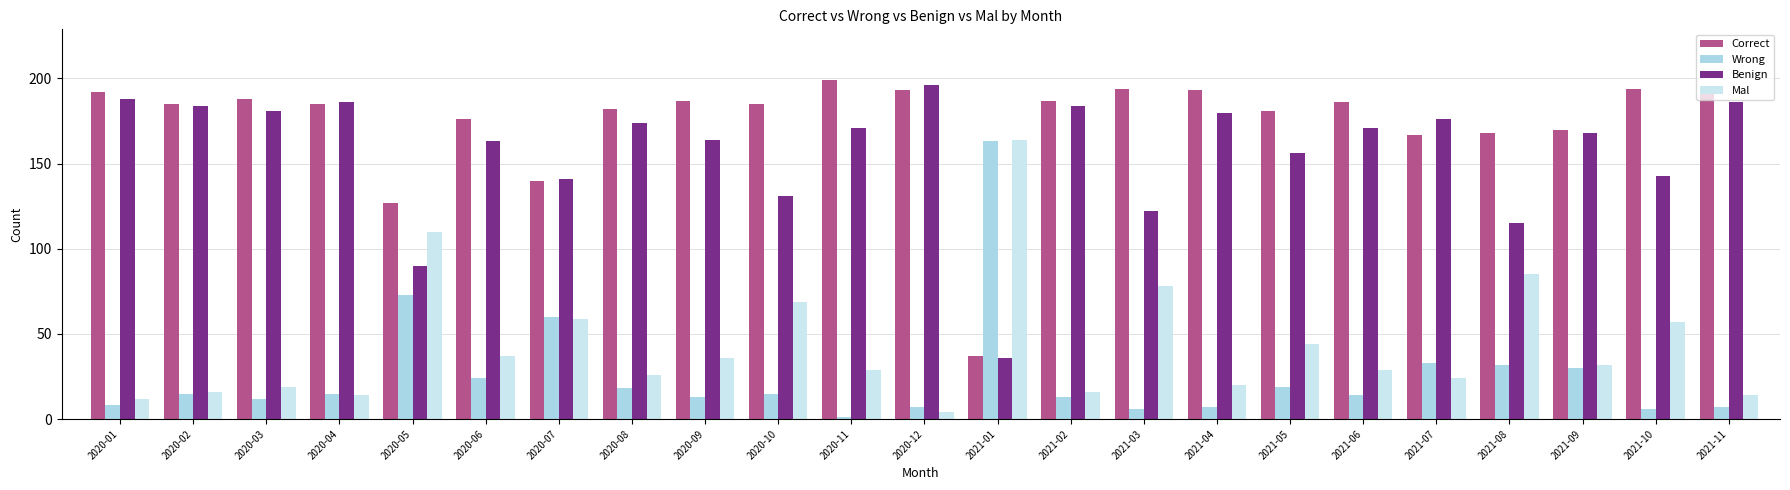

At which category is the sum across all series the highest?

2020-01